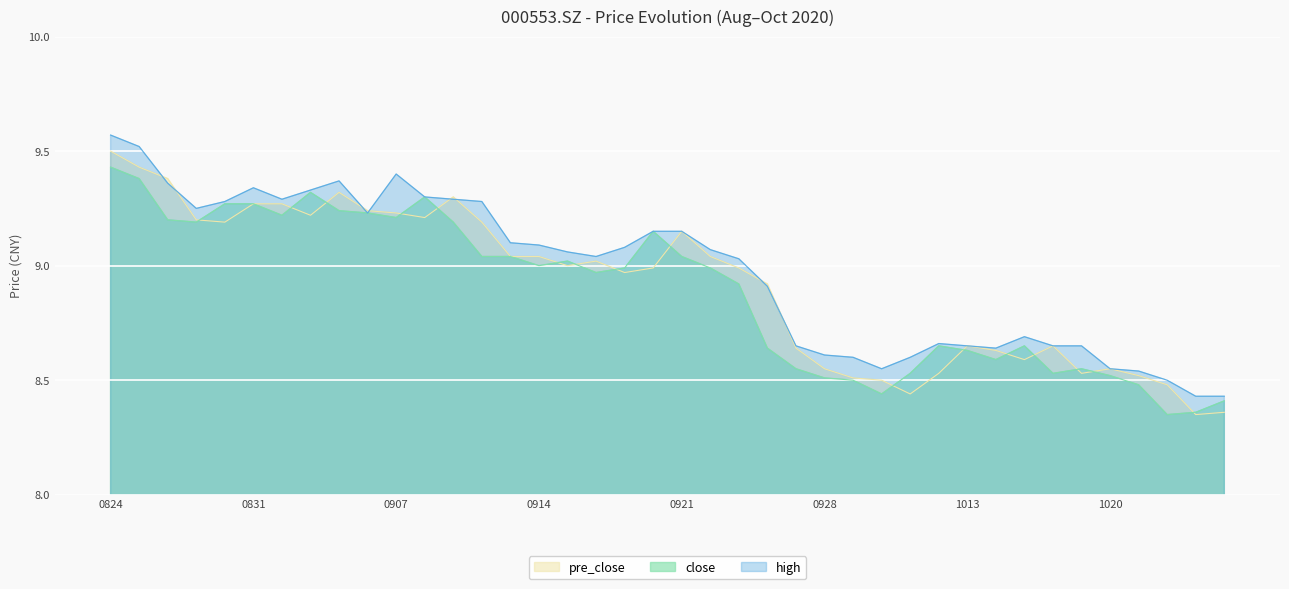

What is the average value of the close series?

8.9